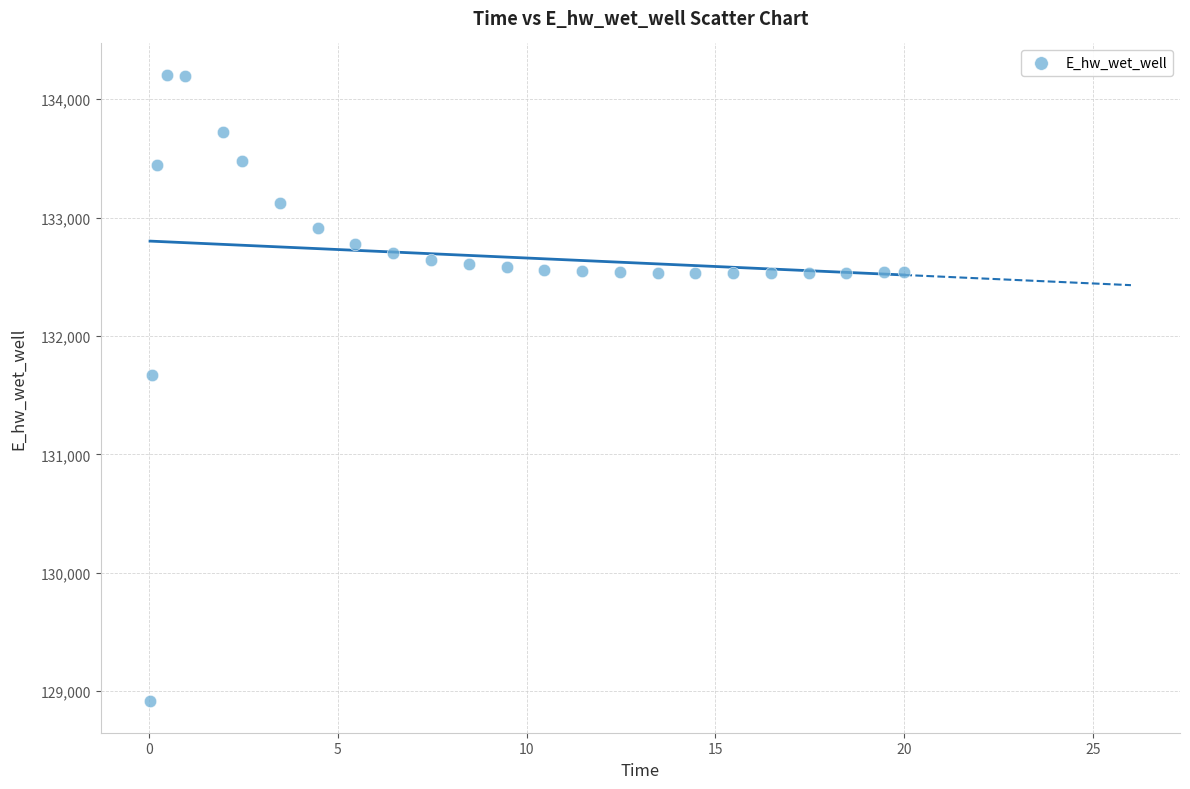

What is the range of X values (max minus min)?

20.0